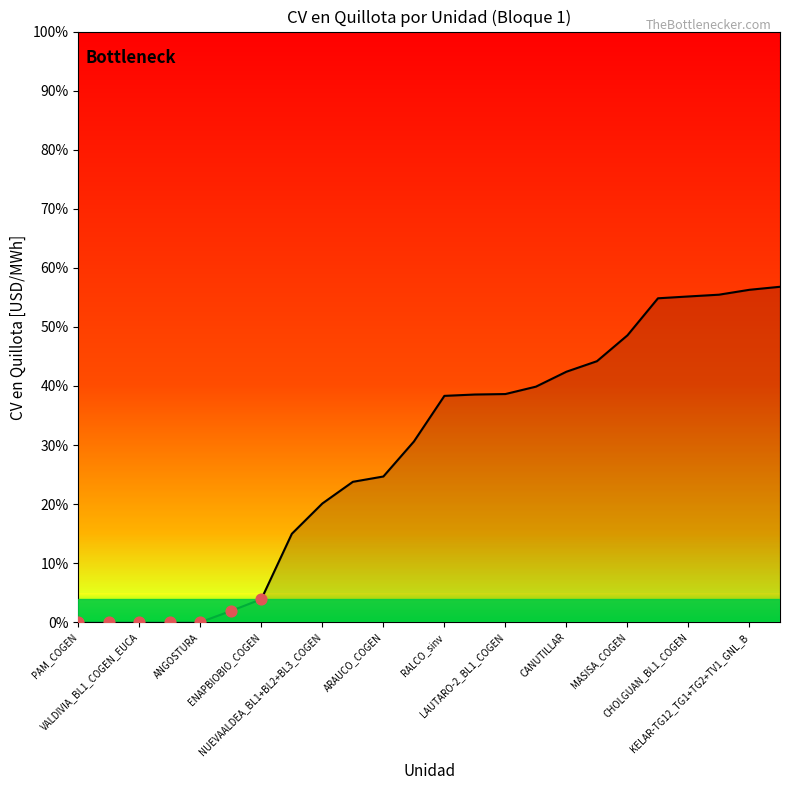

Which has a higher value, 18 or MASISA_COGEN?

18